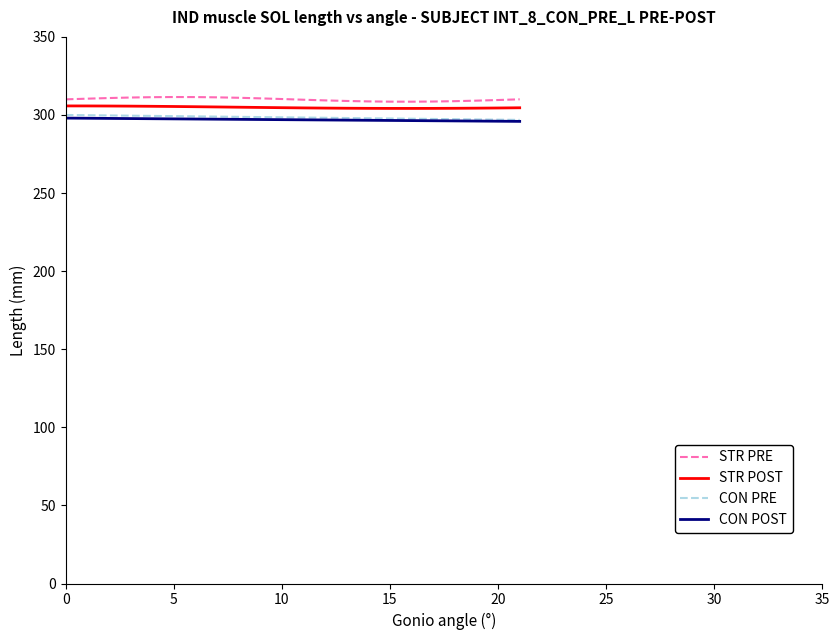

True or false: STR PRE and STR POST intersect in this chart.

False